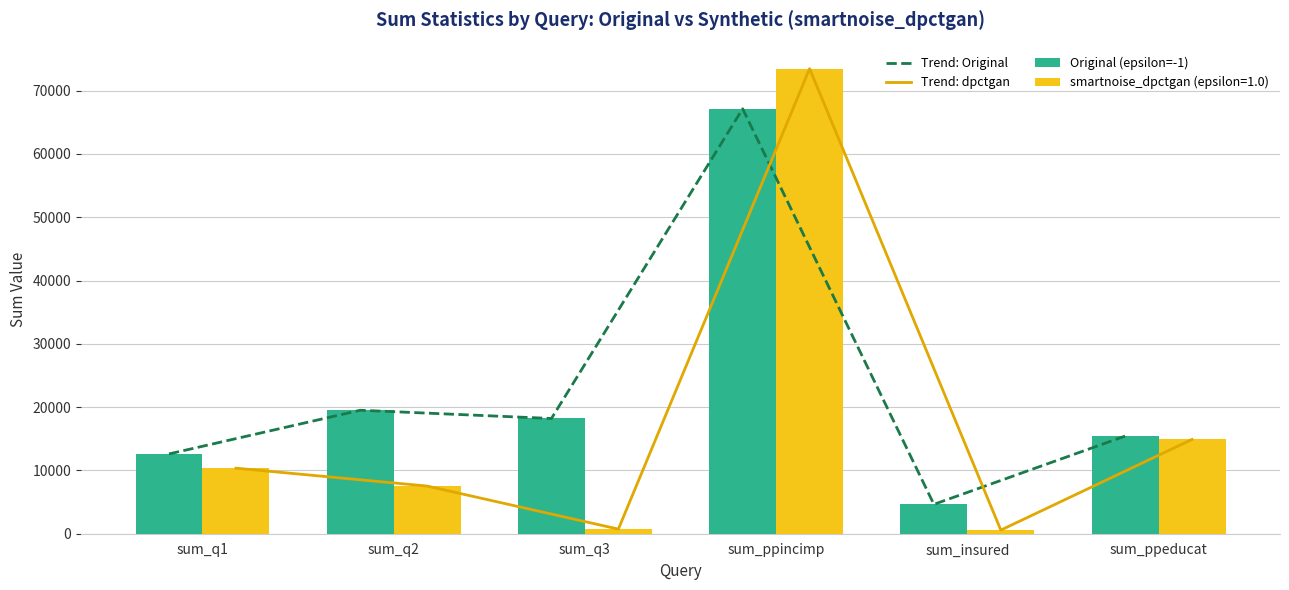

How many data points in Original (epsilon=-1) are less than 18209?

3